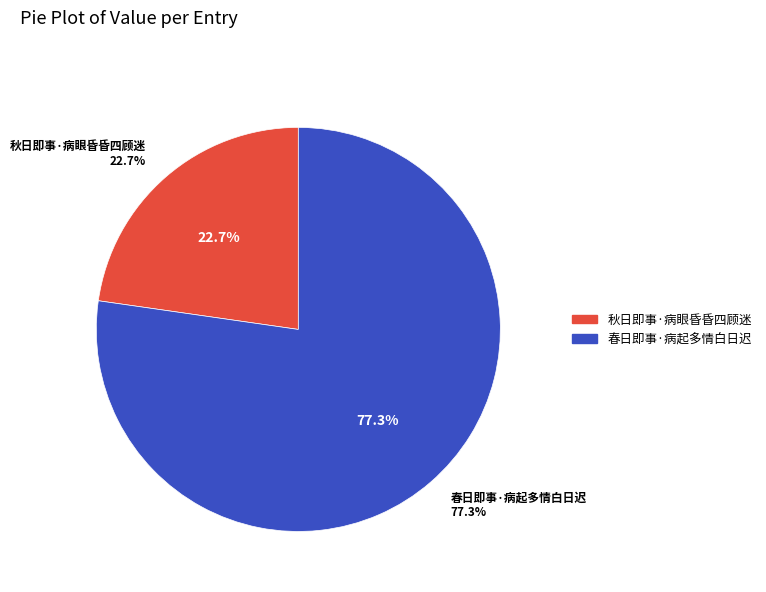

What percentage is the 秋日即事·病眼昏昏四顾迷 slice, to the nearest percent?

23%